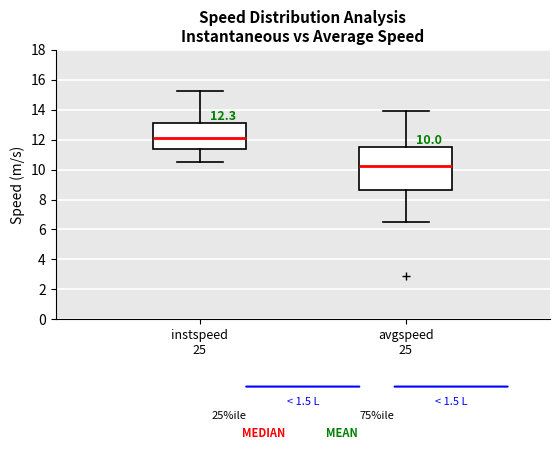

Which box has the lowest median line?

avgspeed 25